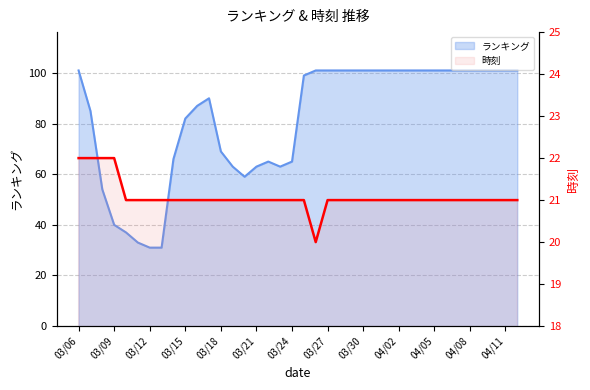

True or false: ランキング and 時刻 cross at least once.

False